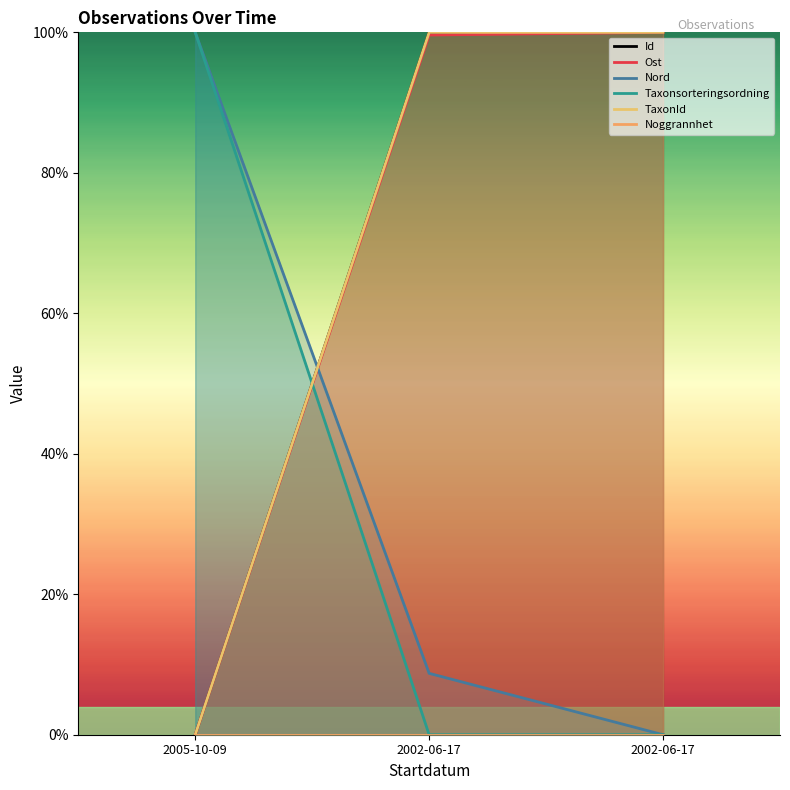

Reading left to right, transcribe all the data shown in this chart.

Id: 0.0	1.0	1.0
Ost: 0.0	1.0	1.0
Nord: 1.0	0.1	0.0
Taxonsorteringsordning: 1.0	0.0	0.0
TaxonId: 0.0	1.0	1.0
Noggrannhet: 0.0	0.0	0.0